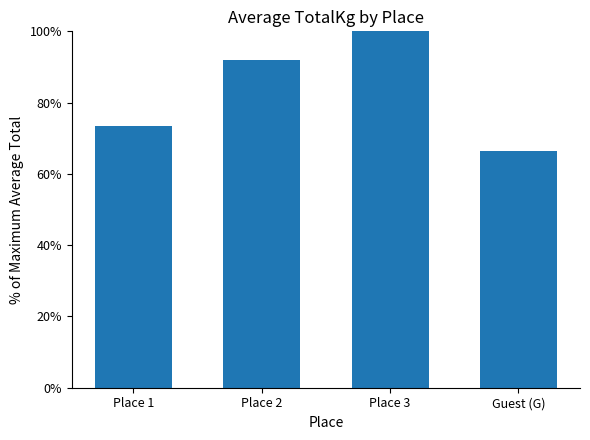

What position from the right is Place 2?

3